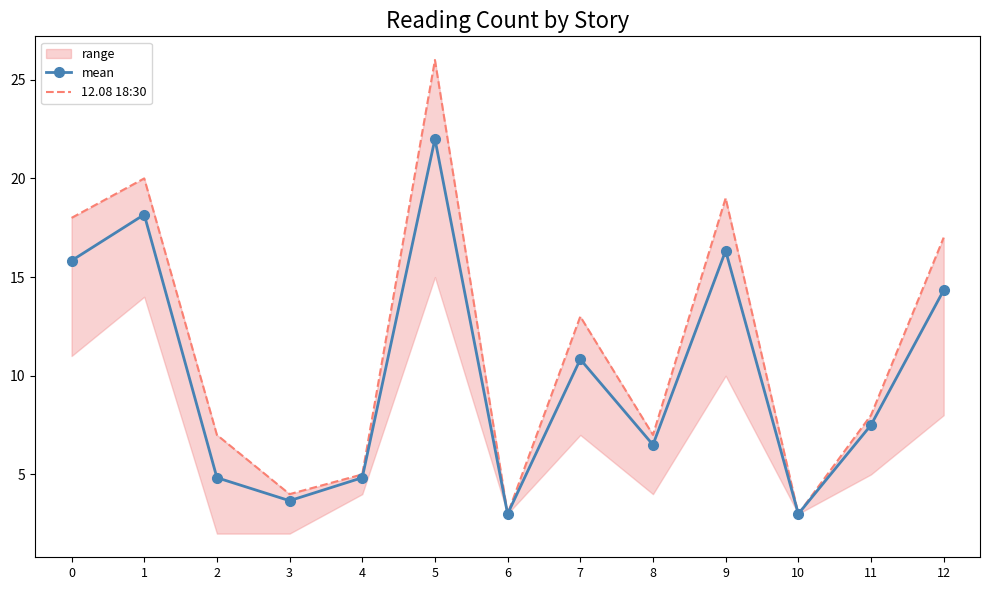

Reading left to right, transcribe all the data shown in this chart.

mean: 15.8	18.2	4.8	3.7	4.8	22.0	3.0	10.8	6.5	16.3	3.0	7.5	14.3
12.08 18:30: 18.0	20.0	7.0	4.0	5.0	26.0	3.0	13.0	7.0	19.0	3.0	8.0	17.0